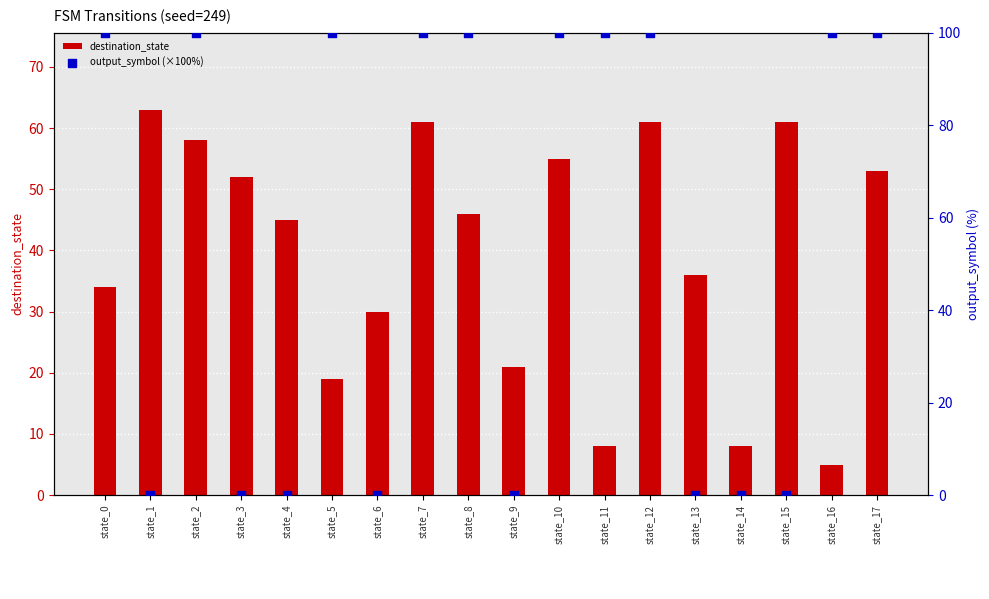

What is the total value across all series at state_2?

158